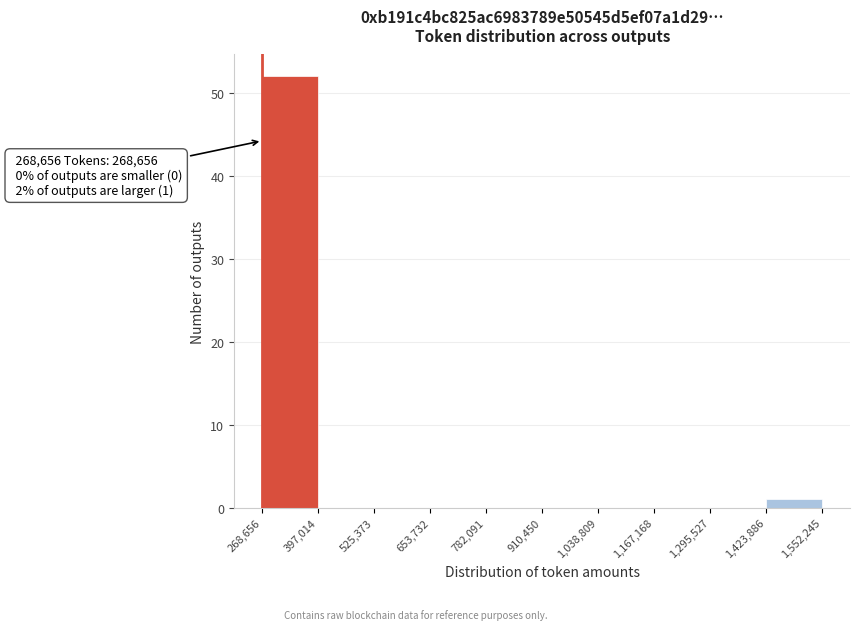

Which range on the x-axis has the tallest bar?

268,656 to 397,014